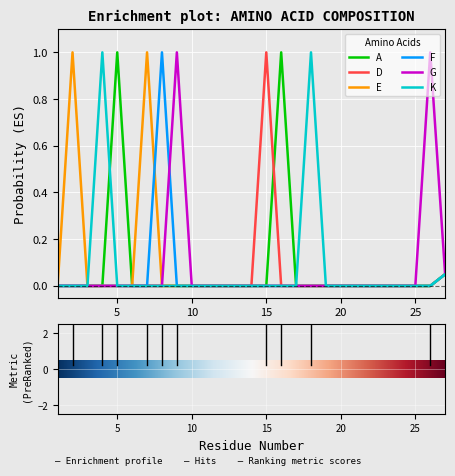

What is the highest value of the E series?

1.0